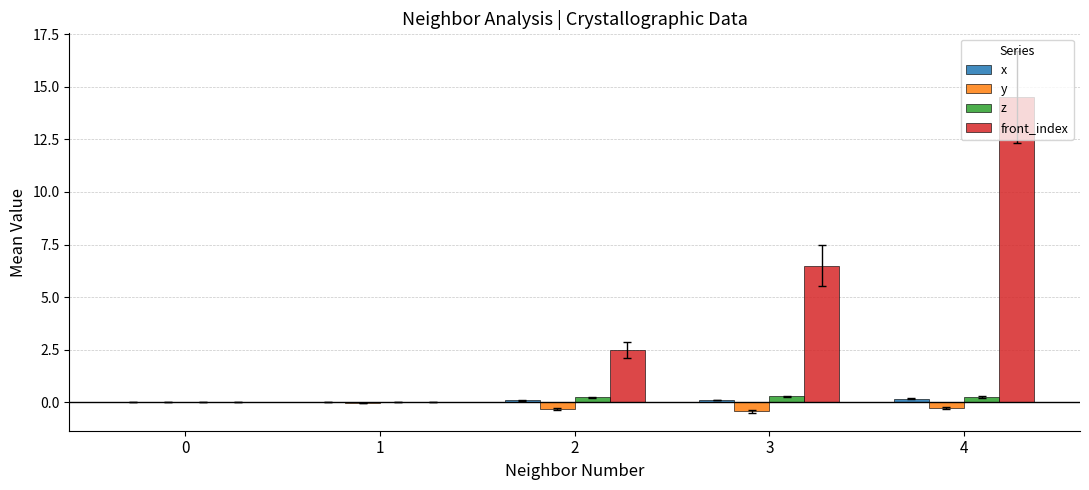

Which category has the highest value across all series?

4